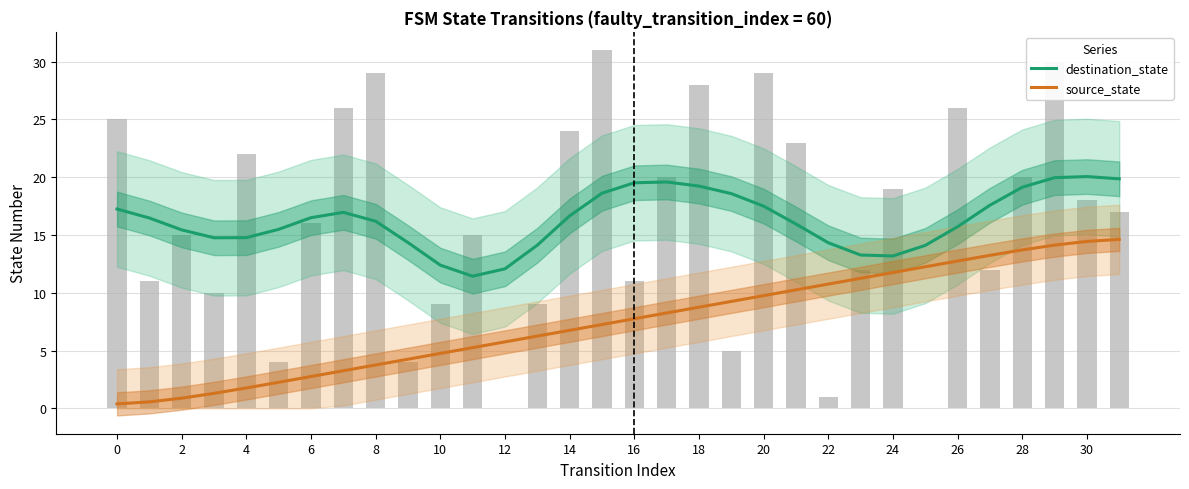

Is the value of destination_state at 22 greater than the value of source_state at 21?

Yes